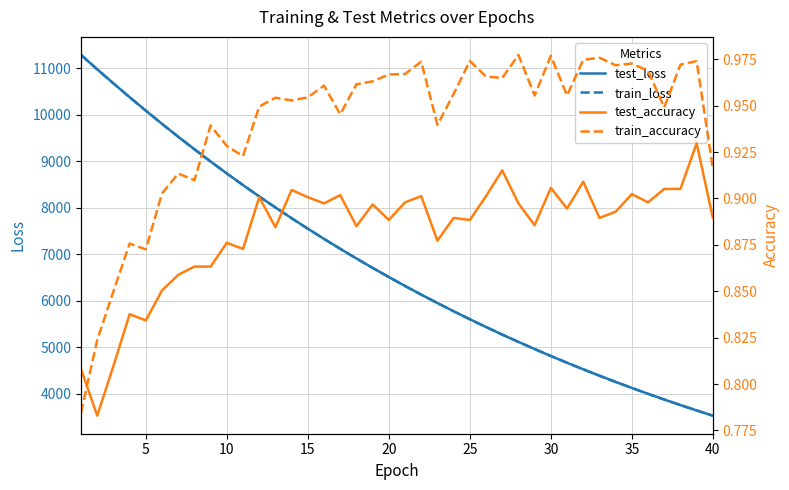

What is the difference between the maximum and minimum values in the train_accuracy series?

0.2